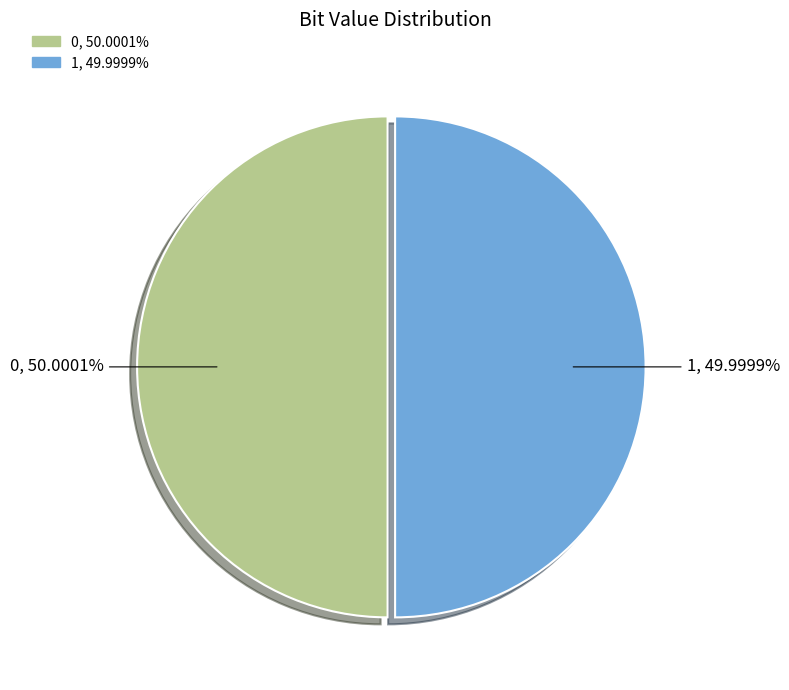

Does any single category account for the majority?

Yes